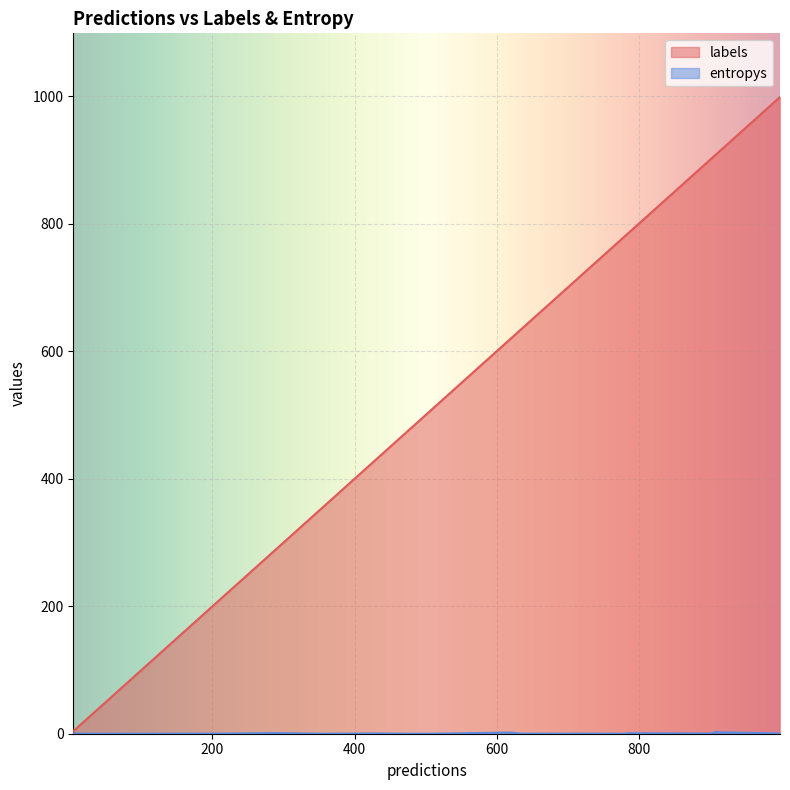

What is the maximum value shown in the chart?

999.0